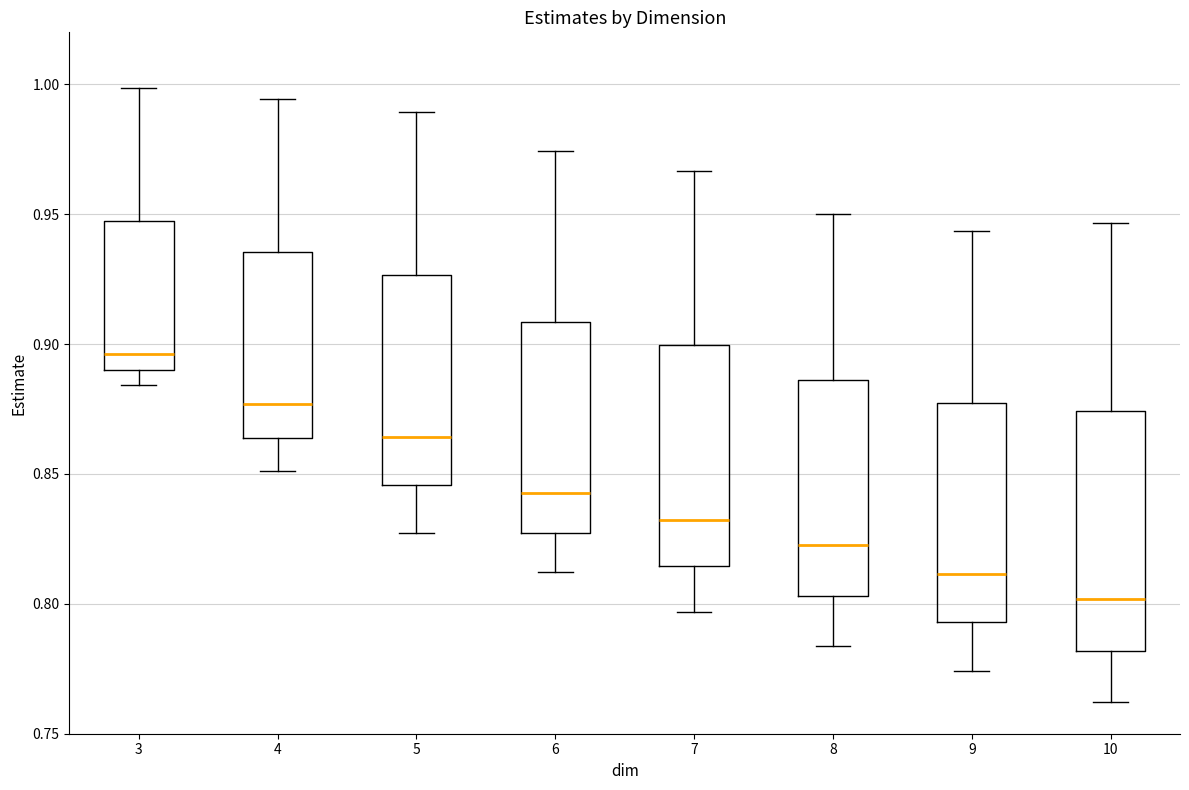

Which box has the highest median line?

3